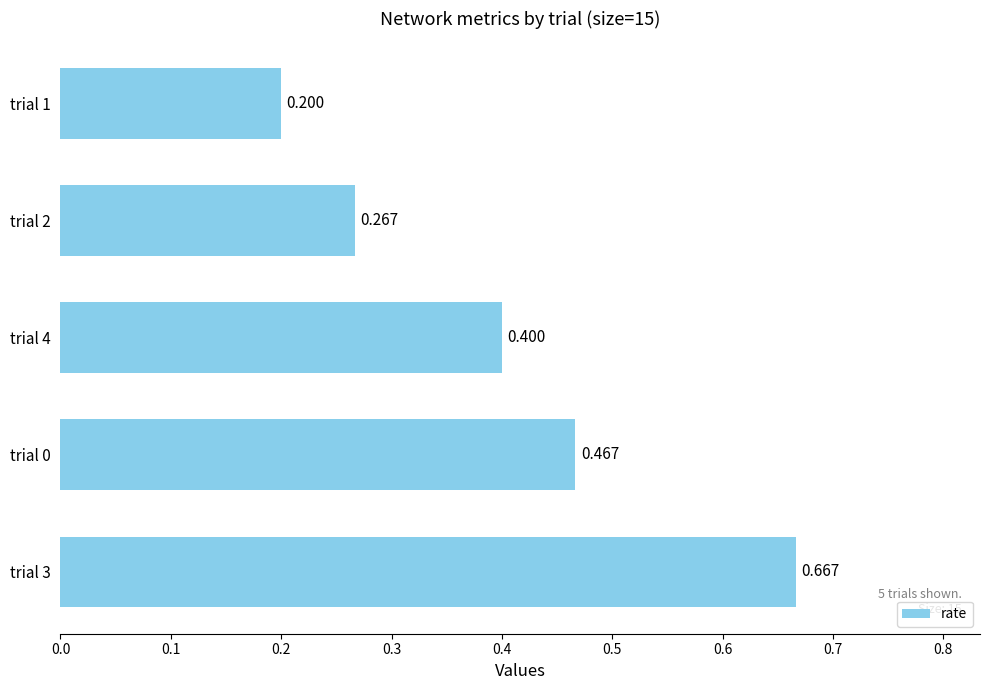

What is the difference between the maximum and second lowest values?

0.4